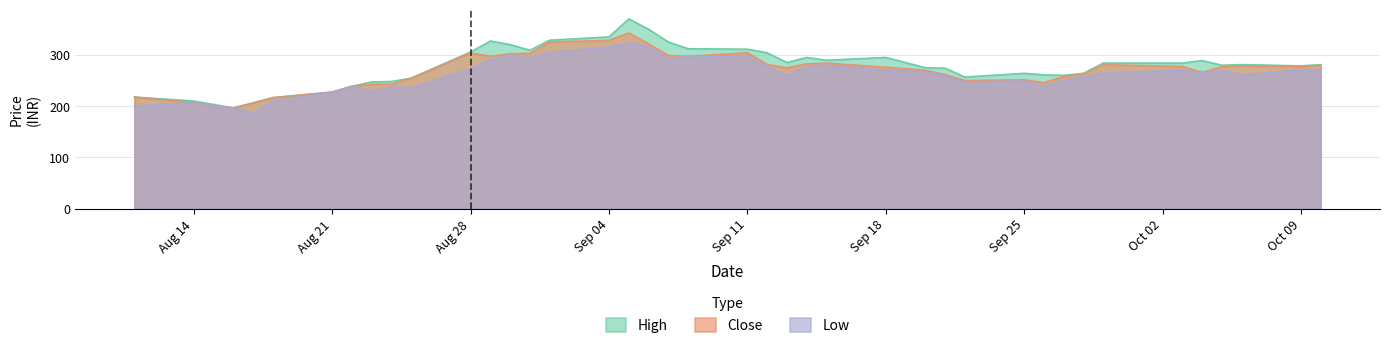

The value of Low at 2023-09-22 is 397.1. True or false?

False